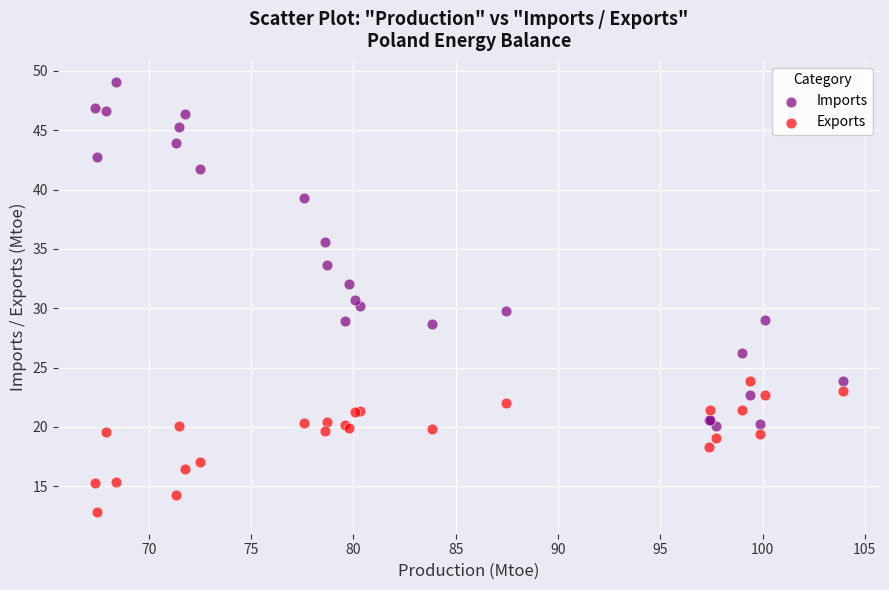

Which series has the largest Y range (max minus min)?

Imports